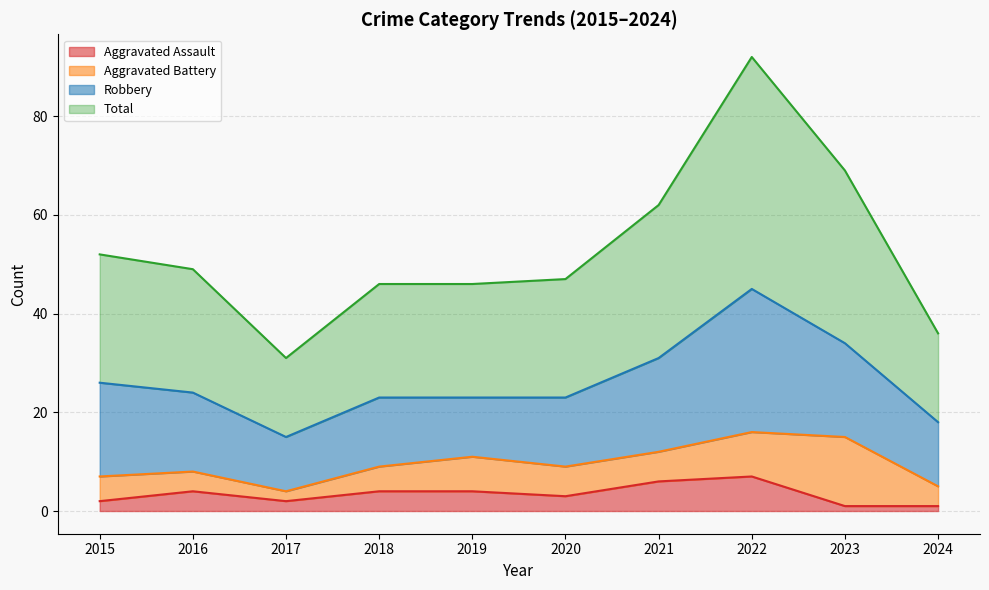

Where does the Aggravated Assault series first go above 4?

2021